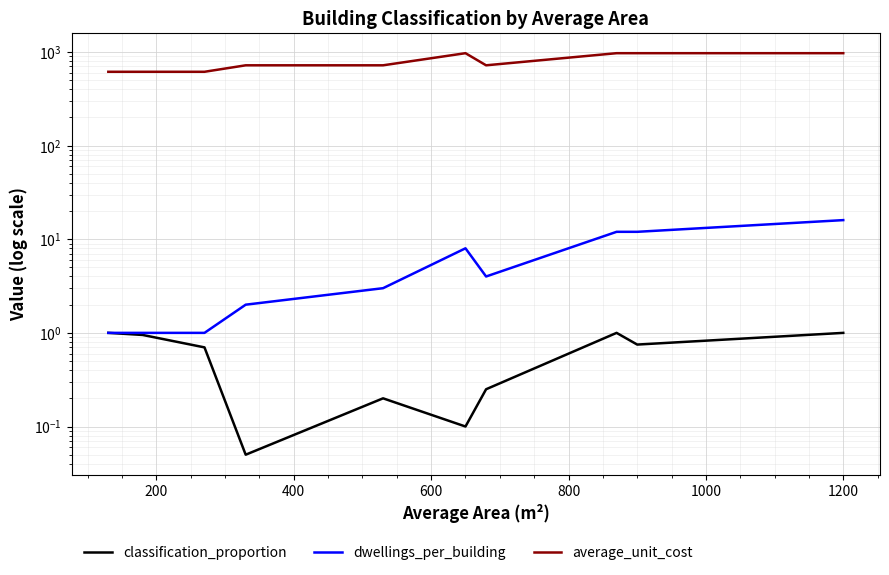

True or false: dwellings_per_building and average_unit_cost cross at least once.

False